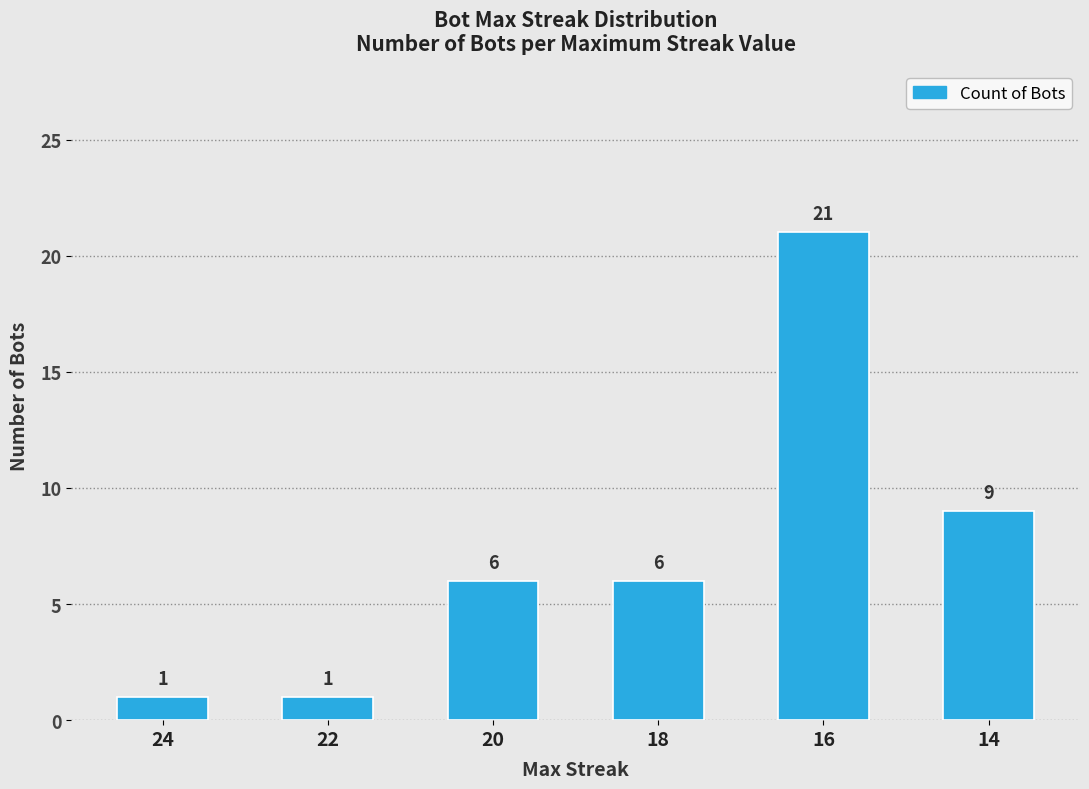

Reading left to right, what are all the values shown in this chart?

1	1	6	6	21	9